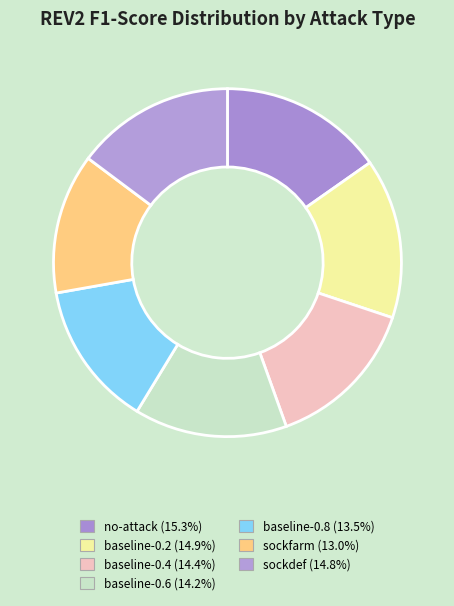

To the nearest percent, what is the average slice percentage?

14%